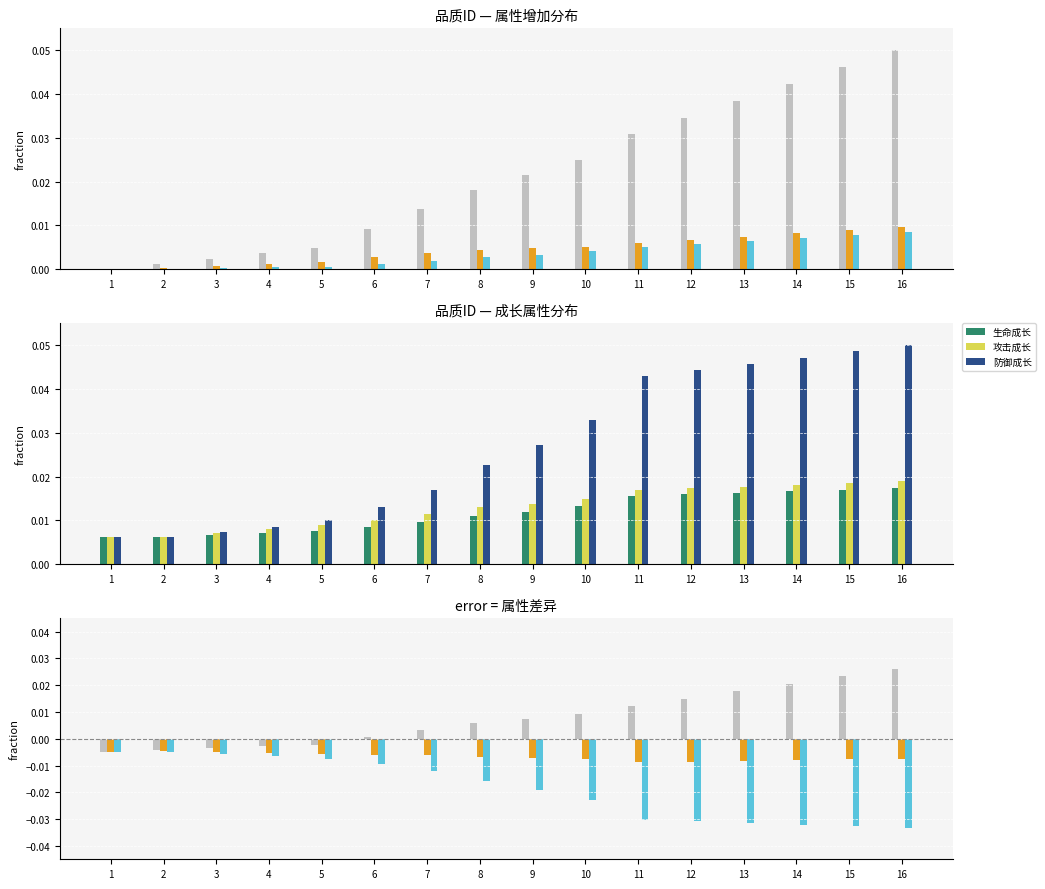

Reading left to right, what are all the values shown in this chart?

生命增加: 1=-0.0	2=-0.0	3=-0.0	4=-0.0	5=-0.0	6=0.0	7=0.0	8=0.0	9=0.0	10=0.0	11=0.0	12=0.0	13=0.0	14=0.0	15=0.0	16=0.0
攻击增加: 1=-0.0	2=-0.0	3=-0.0	4=-0.0	5=-0.0	6=-0.0	7=-0.0	8=-0.0	9=-0.0	10=-0.0	11=-0.0	12=-0.0	13=-0.0	14=-0.0	15=-0.0	16=-0.0
防御增加: 1=-0.0	2=-0.0	3=-0.0	4=-0.0	5=-0.0	6=-0.0	7=-0.0	8=-0.0	9=-0.0	10=-0.0	11=-0.0	12=-0.0	13=-0.0	14=-0.0	15=-0.0	16=-0.0
生命成长: 1=0.0	2=0.0	3=0.0	4=0.0	5=0.0	6=0.0	7=0.0	8=0.0	9=0.0	10=0.0	11=0.0	12=0.0	13=0.0	14=0.0	15=0.0	16=0.0
攻击成长: 1=0.0	2=0.0	3=0.0	4=0.0	5=0.0	6=0.0	7=0.0	8=0.0	9=0.0	10=0.0	11=0.0	12=0.0	13=0.0	14=0.0	15=0.0	16=0.0
防御成长: 1=0.0	2=0.0	3=0.0	4=0.0	5=0.0	6=0.0	7=0.0	8=0.0	9=0.0	10=0.0	11=0.0	12=0.0	13=0.0	14=0.0	15=0.0	16=0.1